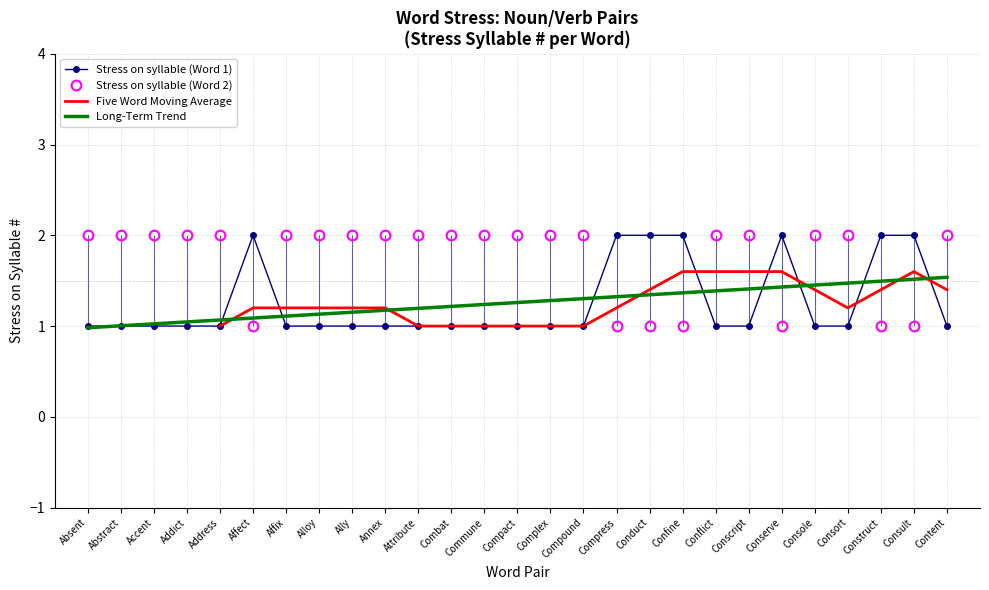

What is the total value across all series at Addict?

3